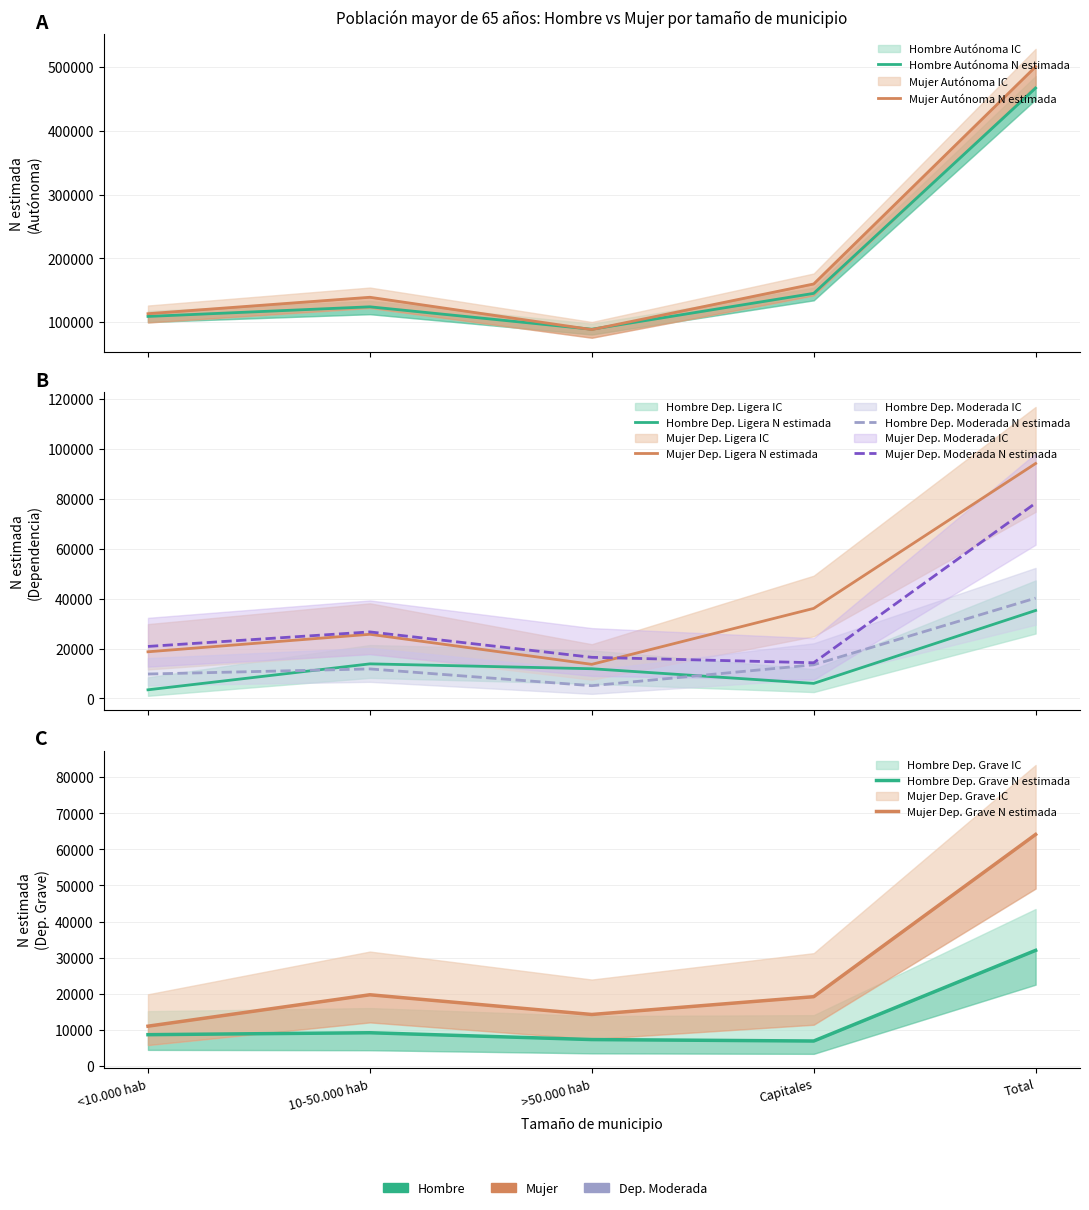

What is the total value across all series at Capitales?

380587